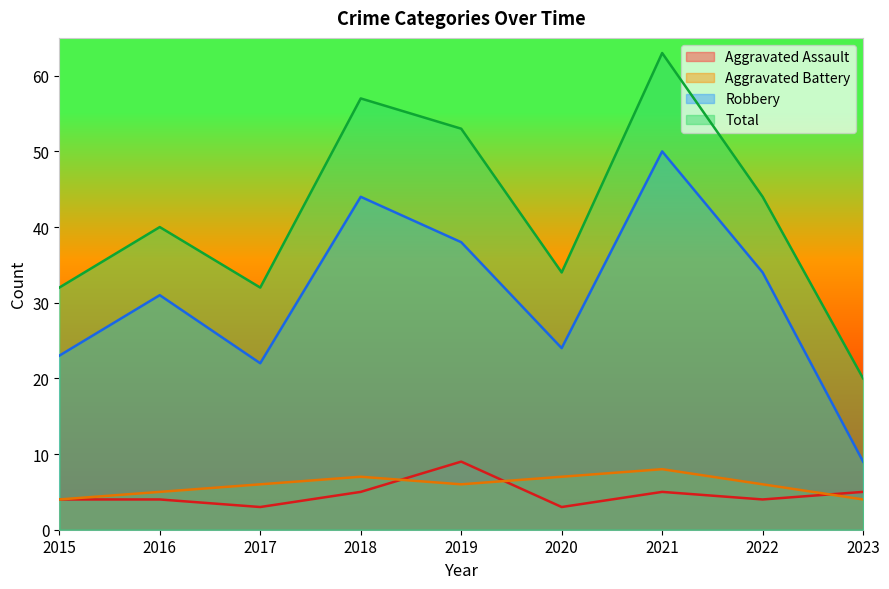

Between 2020 and 2023, which series saw the biggest shift?

Robbery